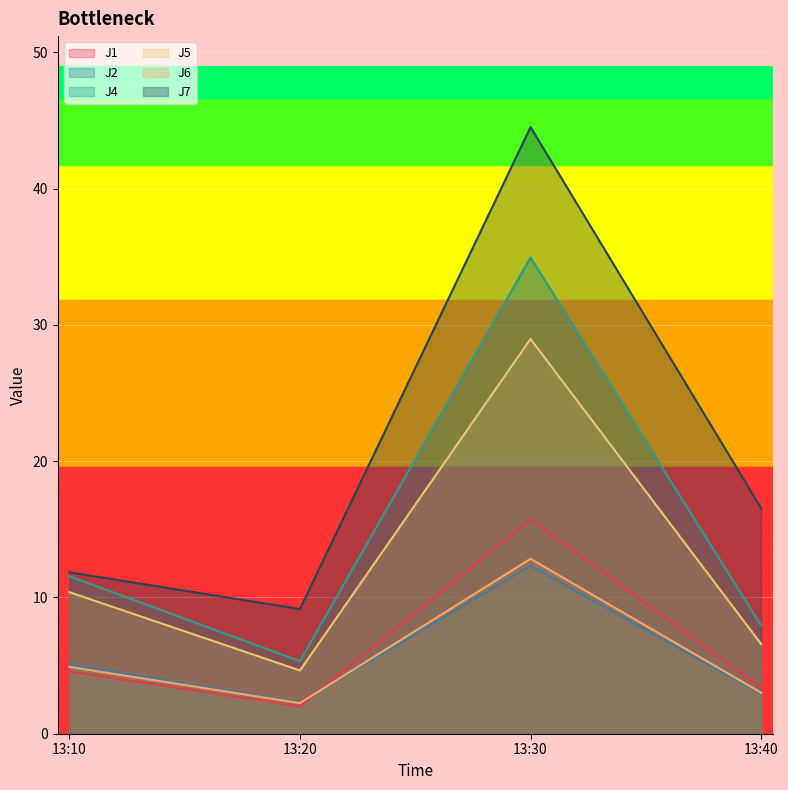

Reading left to right, what are all the values shown in this chart?

J1: 13:10=4.6	13:20=2.0	13:30=15.7	13:40=3.4
J2: 13:10=5.1	13:20=2.3	13:30=12.3	13:40=2.9
J4: 13:10=11.6	13:20=5.3	13:30=34.9	13:40=7.9
J5: 13:10=10.4	13:20=4.6	13:30=29.0	13:40=6.6
J6: 13:10=4.9	13:20=2.2	13:30=12.8	13:40=3.0
J7: 13:10=11.8	13:20=9.2	13:30=44.5	13:40=16.6